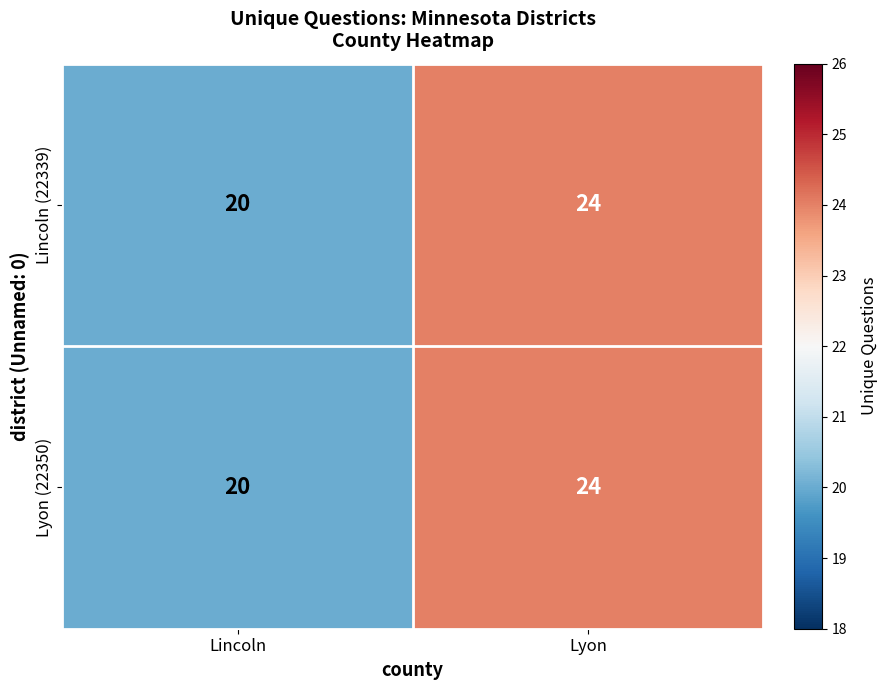

Rank the categories by Lincoln (22339) value from highest to lowest.

Lyon, Lincoln